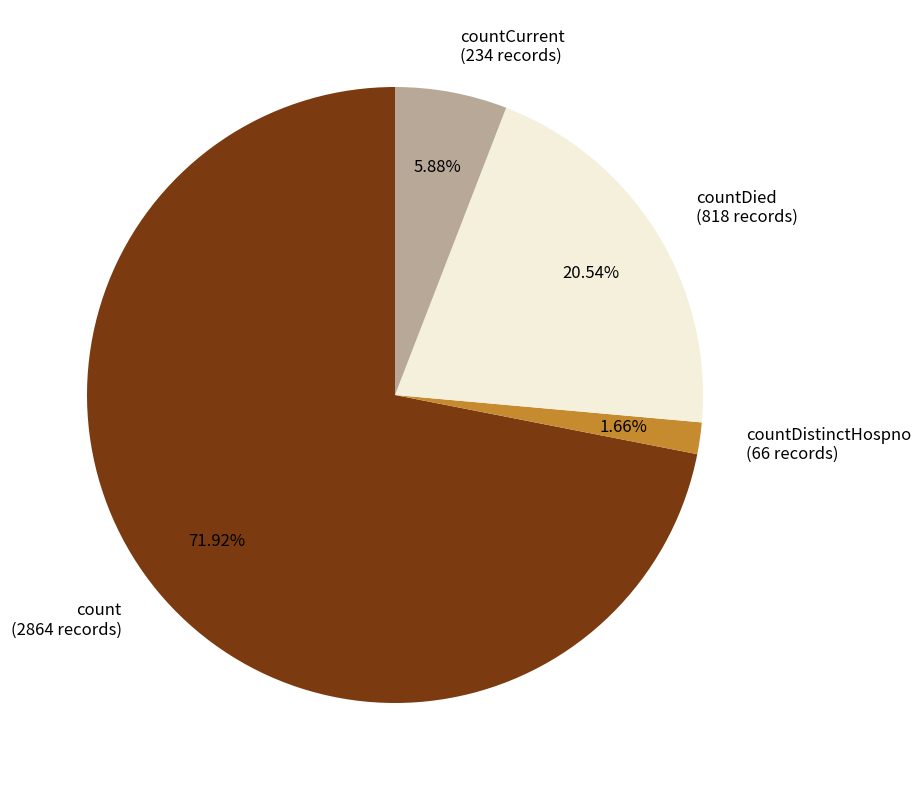

To the nearest percent, what is the difference between the largest and smallest slice percentages?

70%